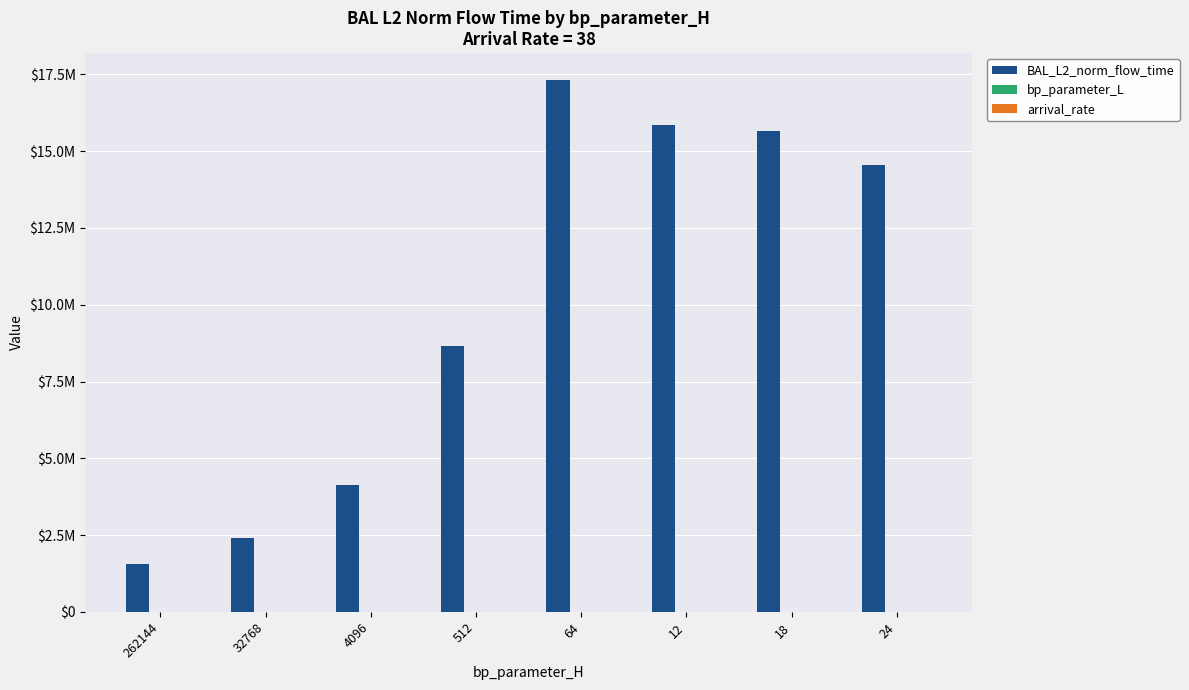

The bp_parameter_L series shows 18.9 at 512. True or false?

True